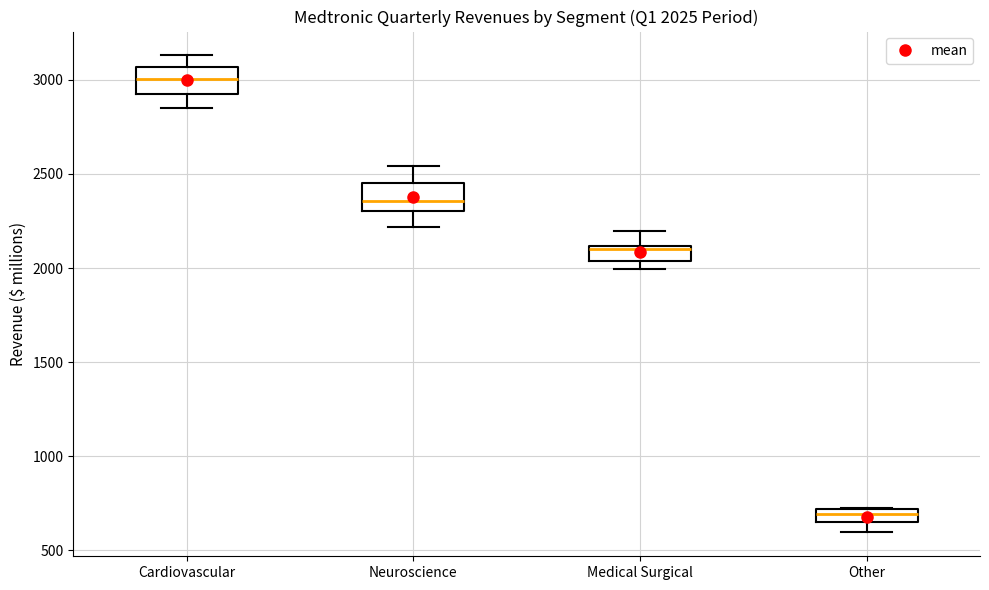

Which box has the highest median line?

Cardiovascular